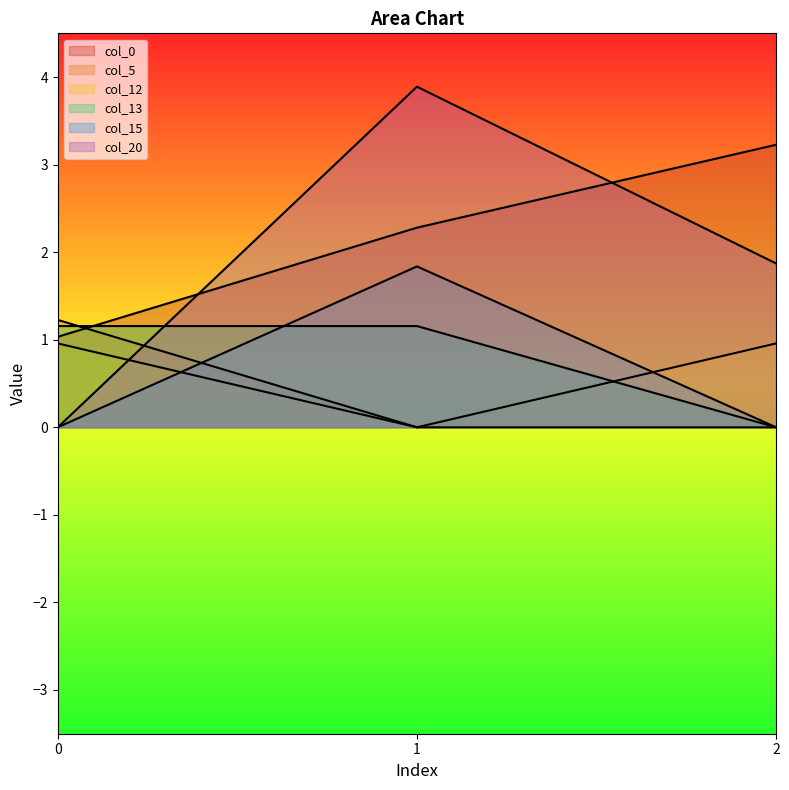

Rank the series by their maximum value, from highest to lowest.

col_20, col_0, col_15, col_5, col_13, col_12